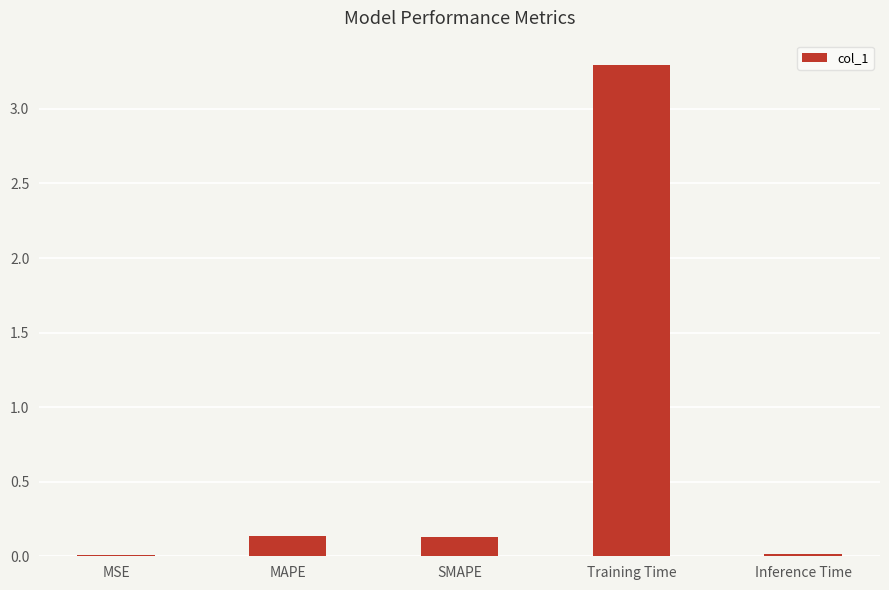

How many distinct data groups are displayed?

1